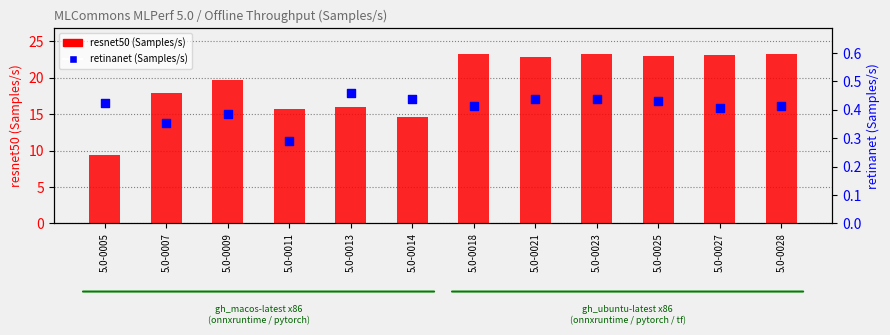

Which series contains the lowest Y value?

retinanet